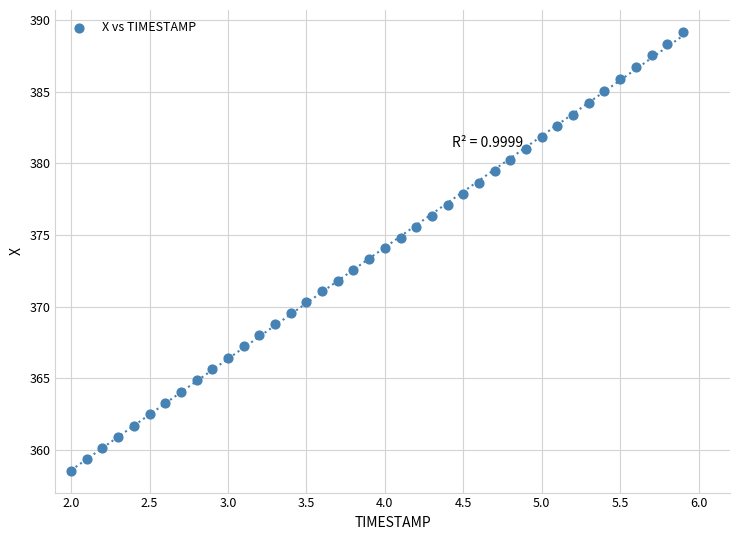

What is the range of X values (max minus min)?

3.9